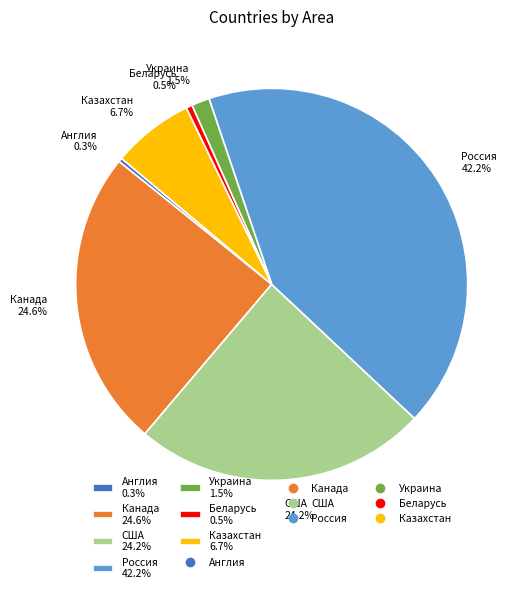

What is the largest slice in the pie chart?

Россия